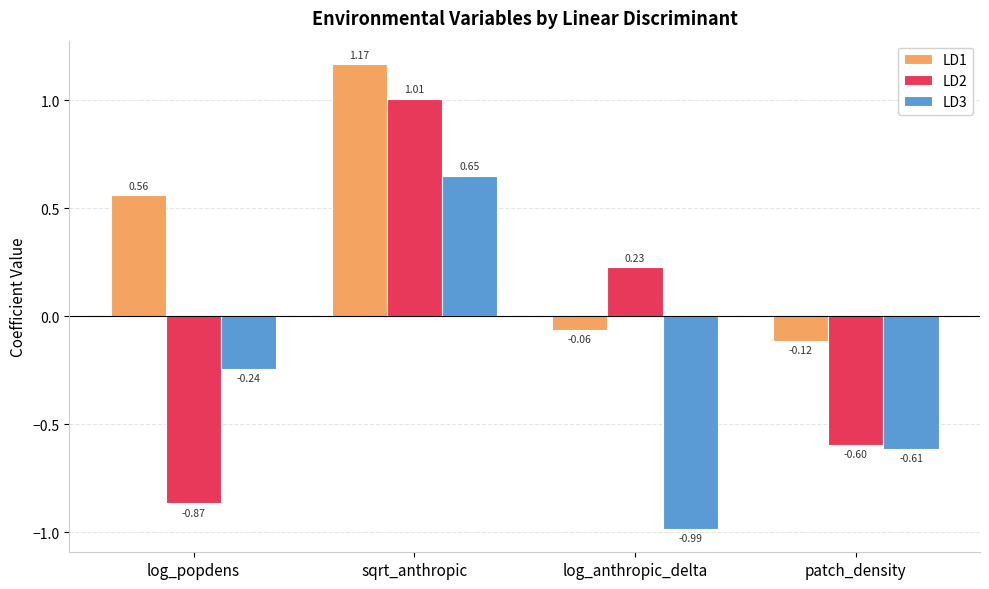

How many bars are there in each group?

3